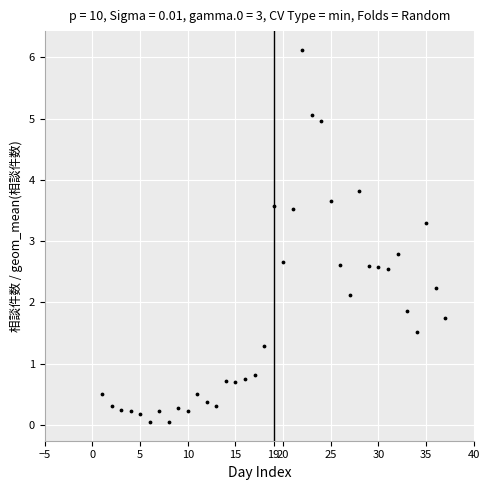

What is the range of X values (max minus min)?

36.0